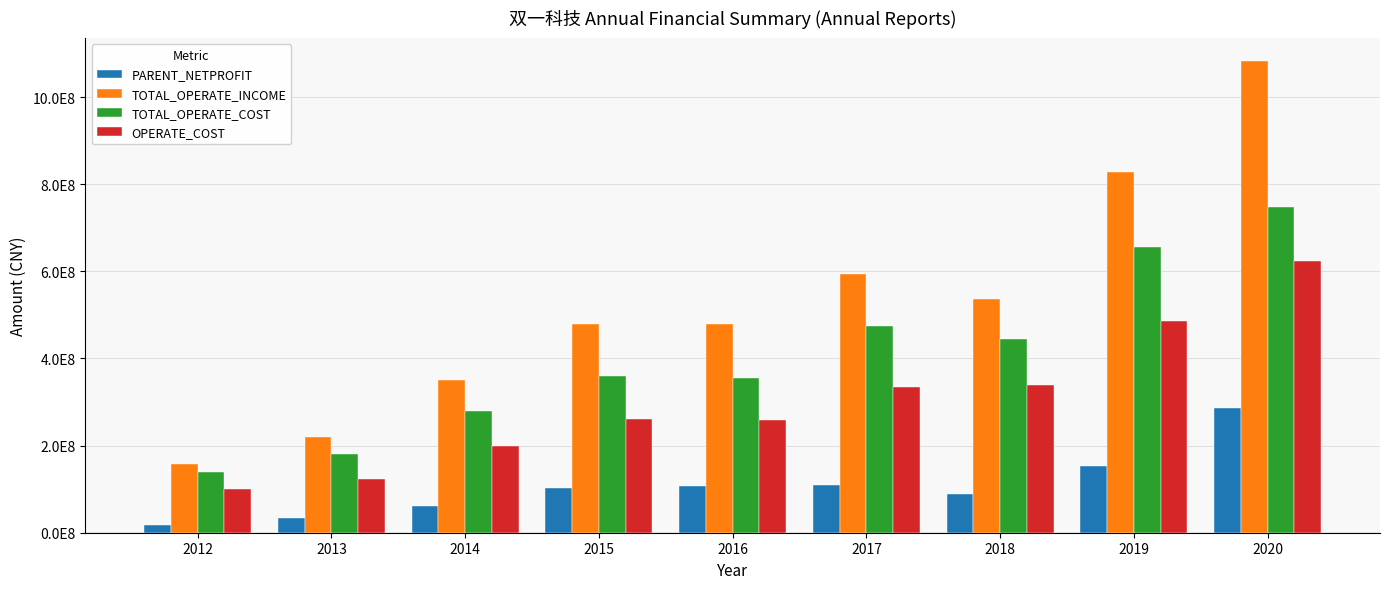

Between 2019 and 2020, which is larger?

2020